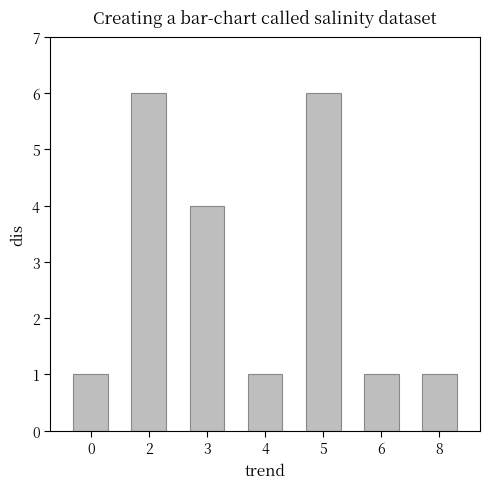

Does the chart contain stacked bars?

No